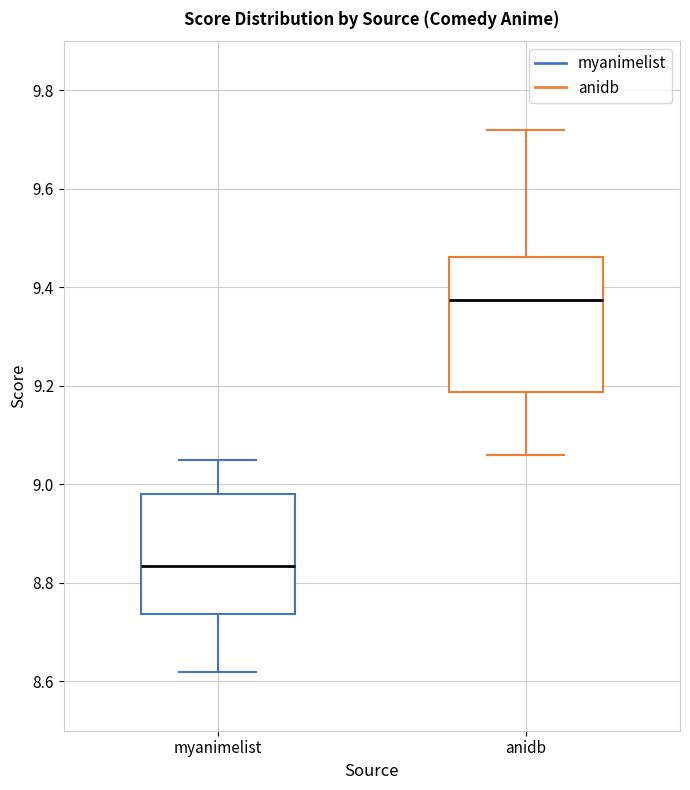

Reading left to right, read every box against the y-axis: the position of its median line, the range the box covers, and the ends of its whiskers. The values are not printed on the chart, so give them approximately, as read against the axis.

myanimelist: median 8.84, box 8.74 to 8.98, whiskers 8.62 to 9.06
anidb: median 9.38, box 9.18 to 9.46, whiskers 9.06 to 9.72